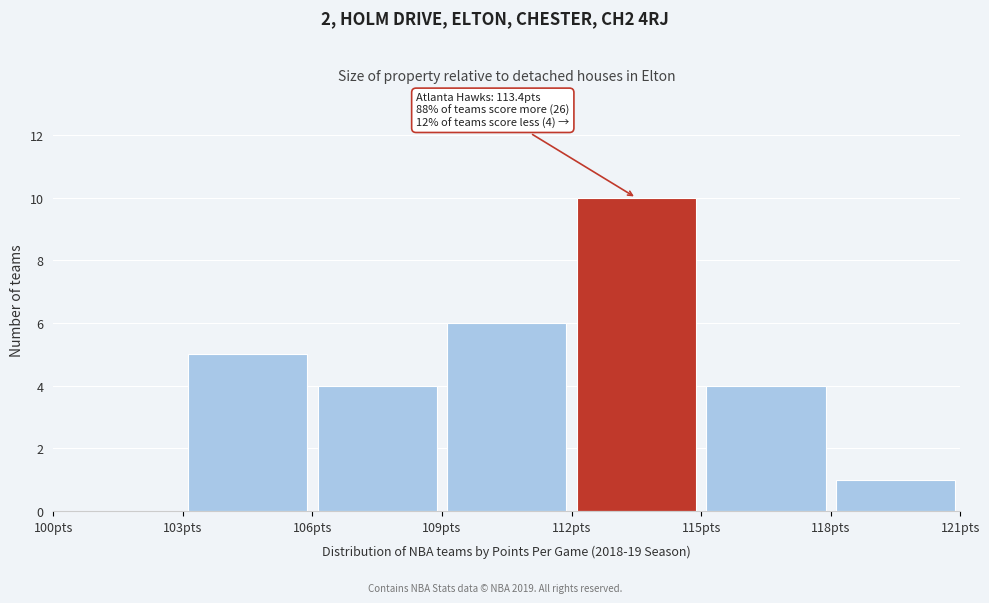

Over which range of the x-axis is the bar tallest?

112 to 115